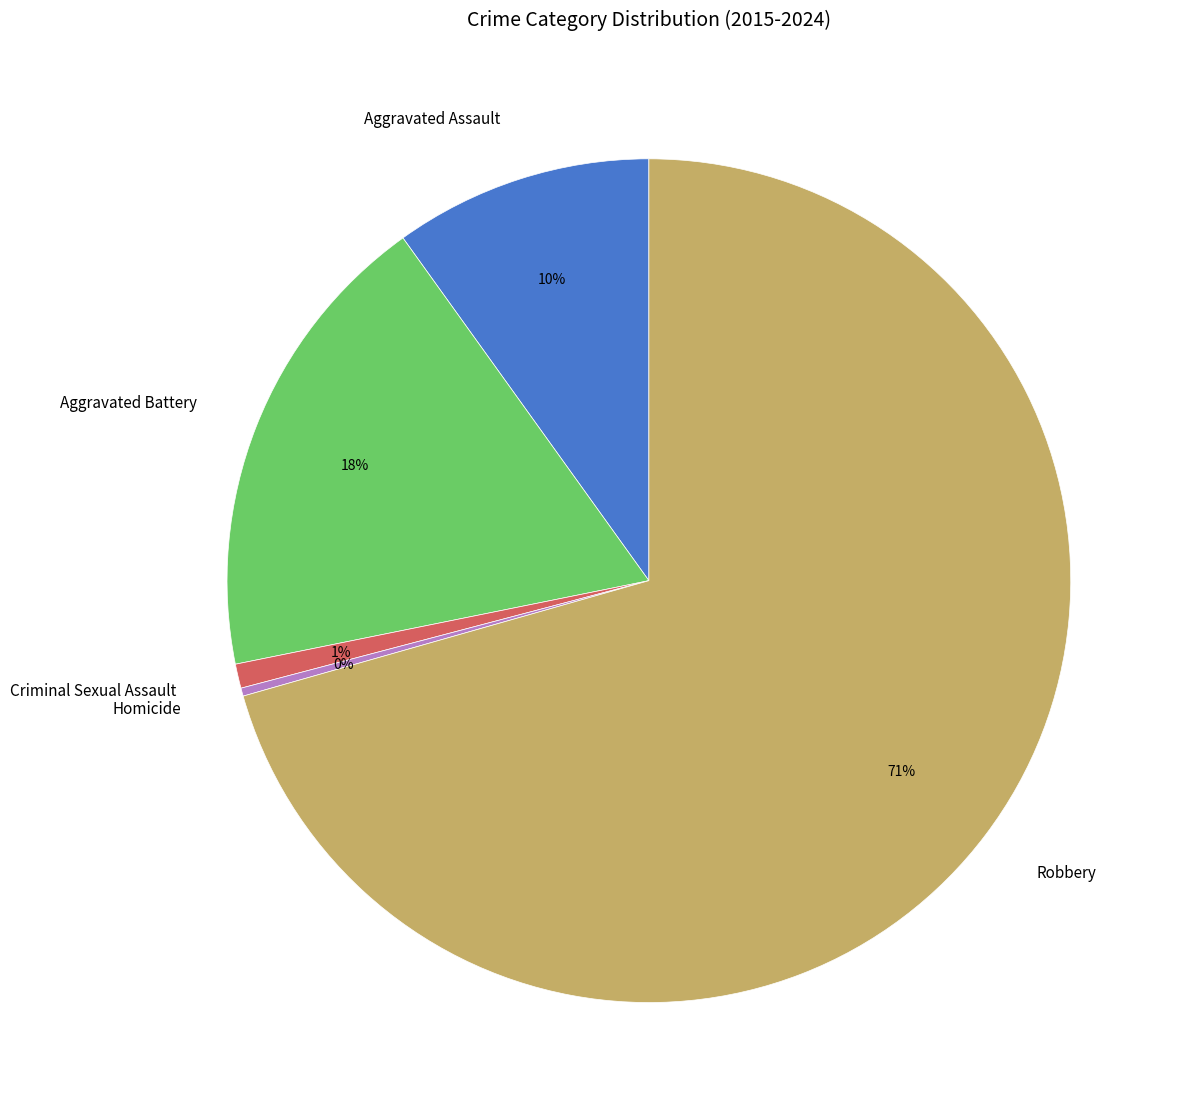

Between Aggravated Assault and Homicide, which is larger?

Aggravated Assault